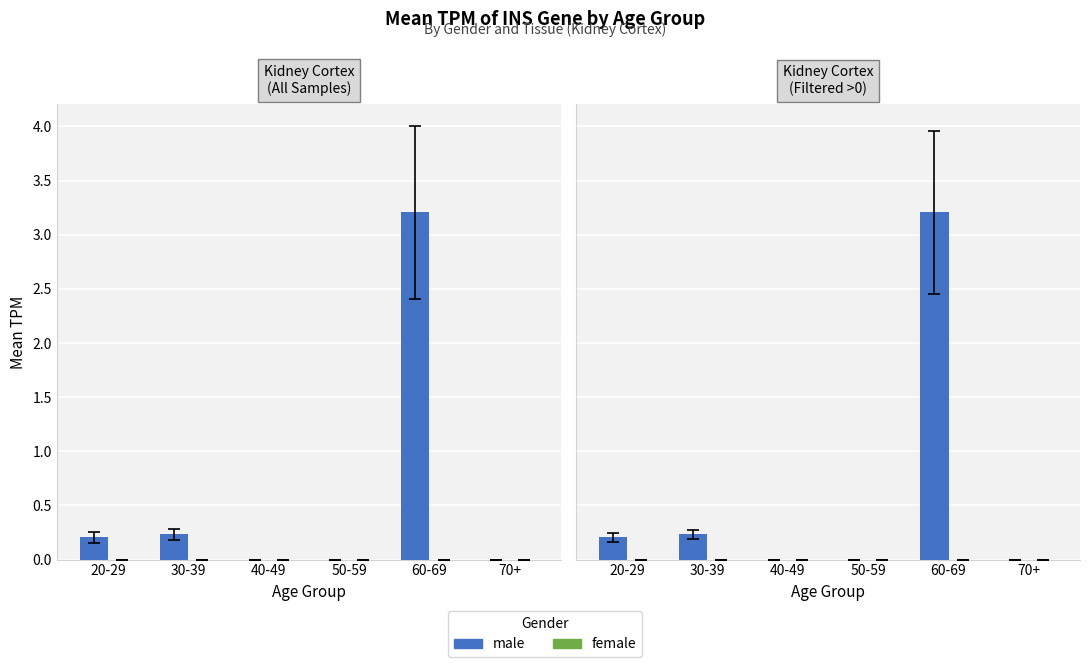

Reading left to right, extract all data points from this chart.

male: 0.2	0.2	0.0	0.0	3.2	0.0
female: 0.0	0.0	0.0	0.0	0.0	0.0